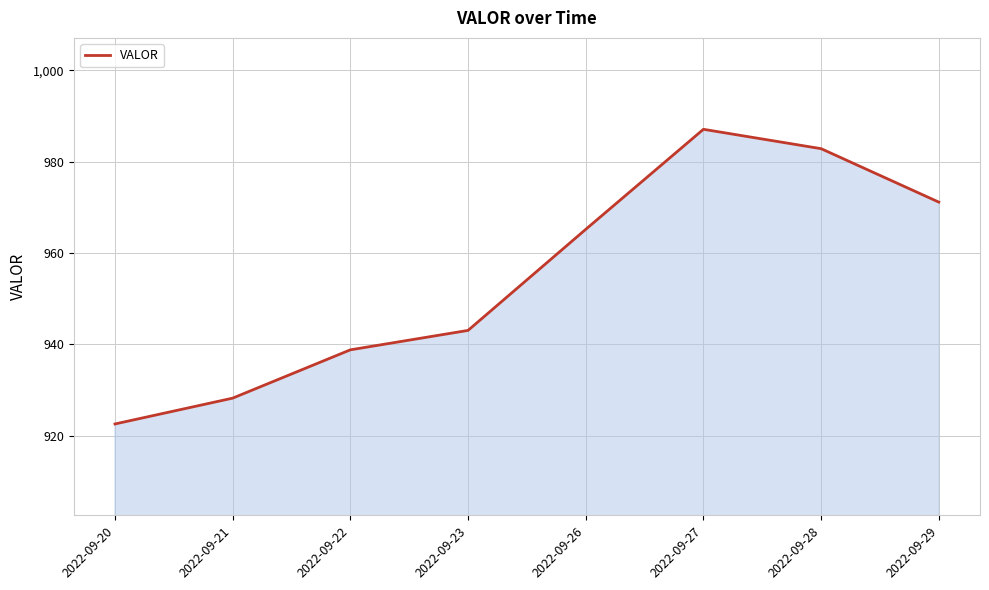

What is the change in value from 2022-09-23 to 2022-09-29?

+28.1